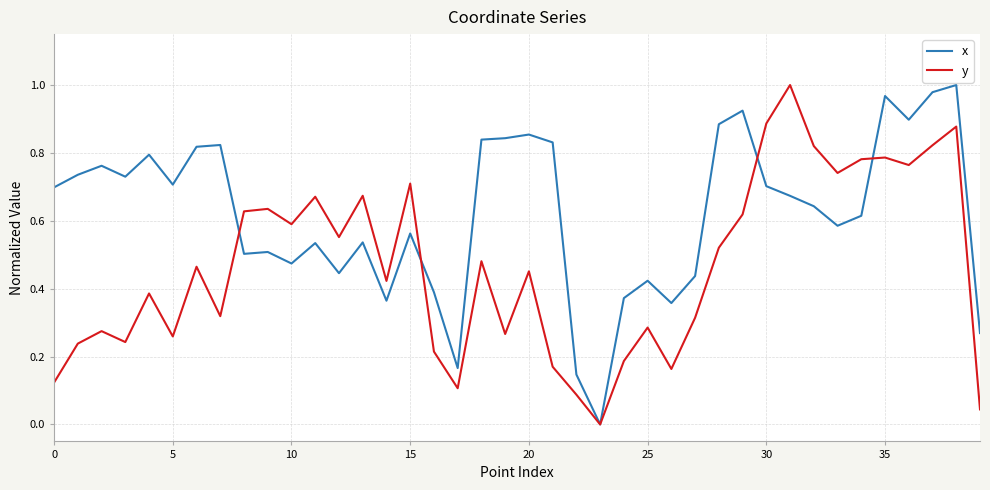

Rank the series by their average value, from highest to lowest.

x, y